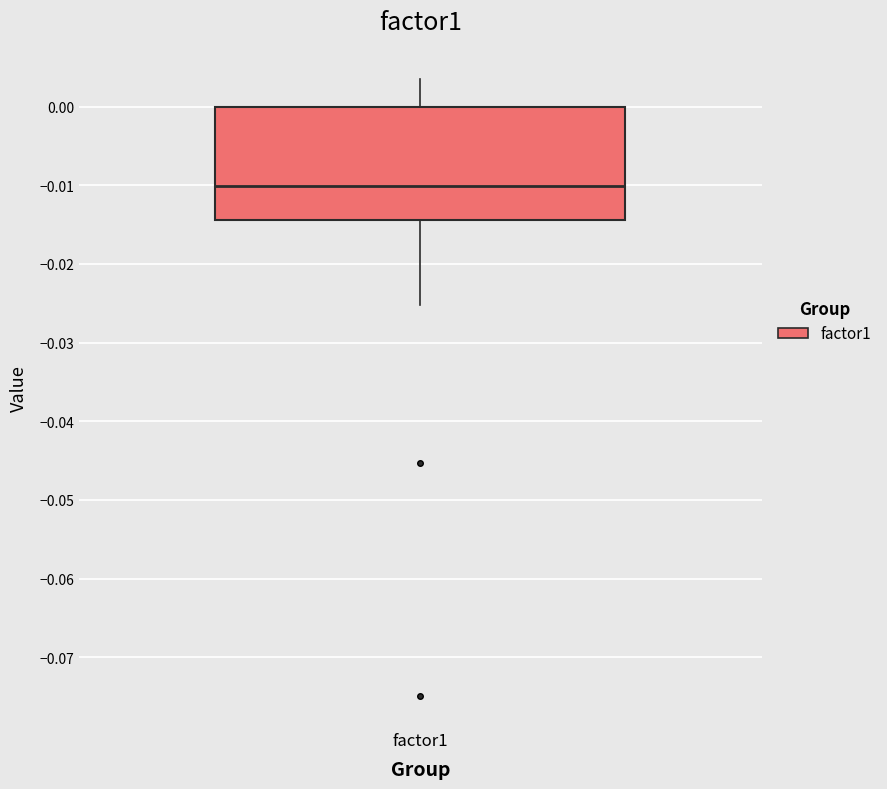

Transcribe this box plot: give where the median line is, the range the box spans, and where the two whiskers end, as read against the y-axis. The values are not printed on the chart, so give them approximately, as read against the axis.

median -0.010, box -0.014 to 0.000, whiskers -0.025 to 0.003